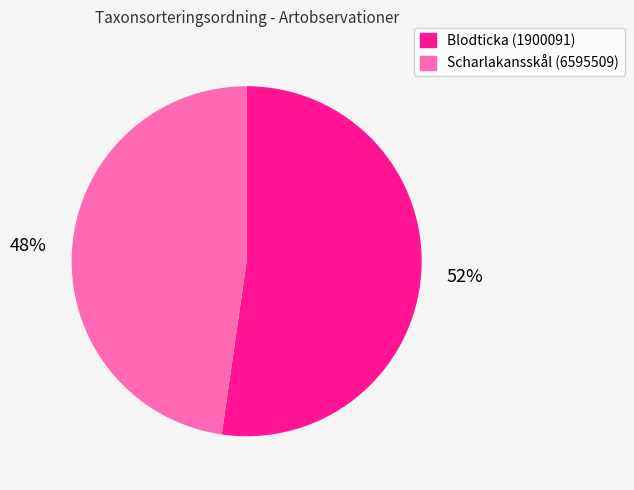

The Scharlakansskål (6595509) slice represents 48% of the pie. True or false?

True